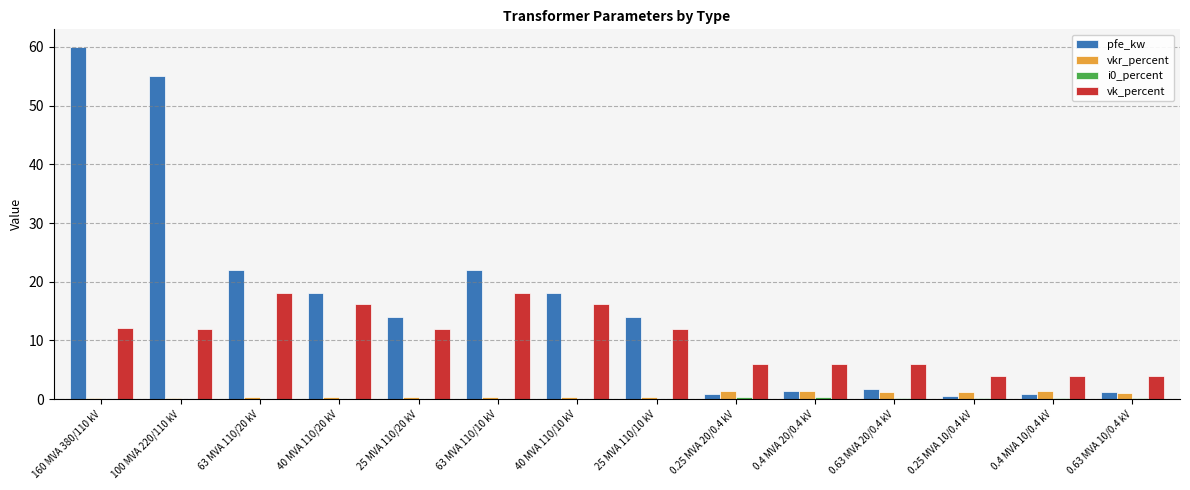

The vkr_percent series shows 0.2 at 160 MVA 380/110 kV. True or false?

True